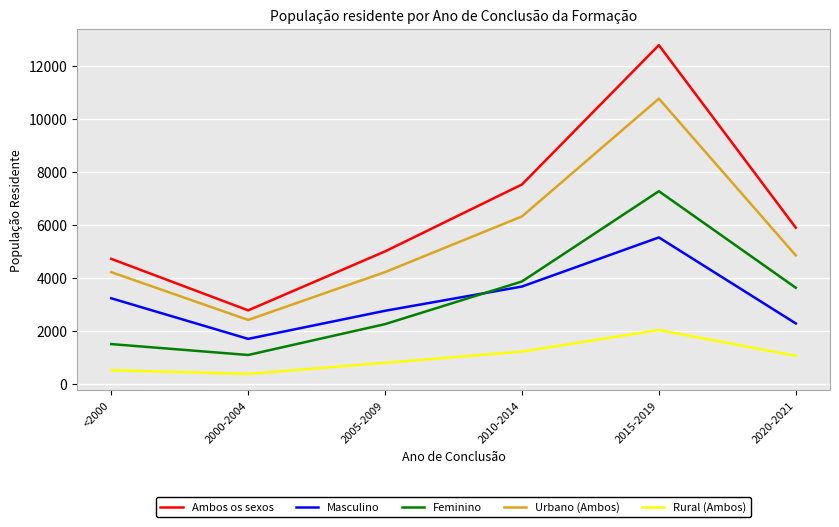

At how many categories does at least one series exceed 671?

6